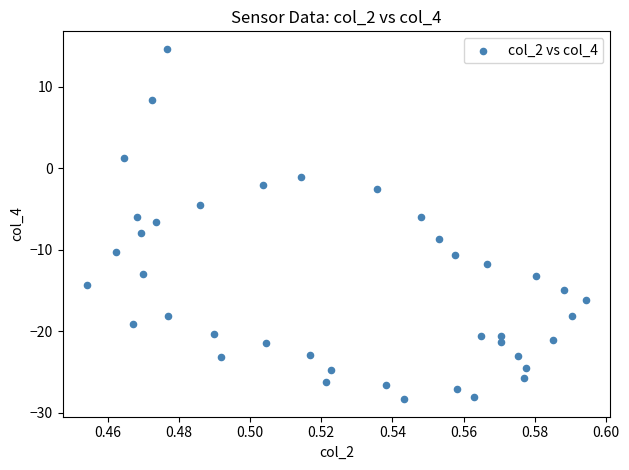

What is the range of Y values (max minus min)?

43.0